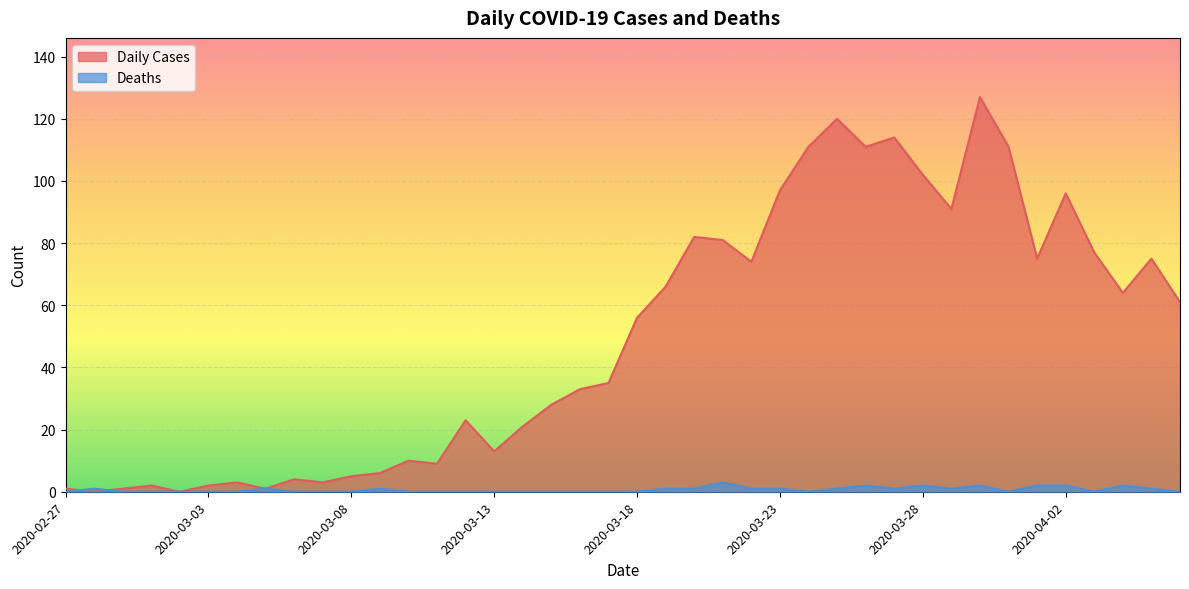

What is the average value of the Daily Cases series?

50